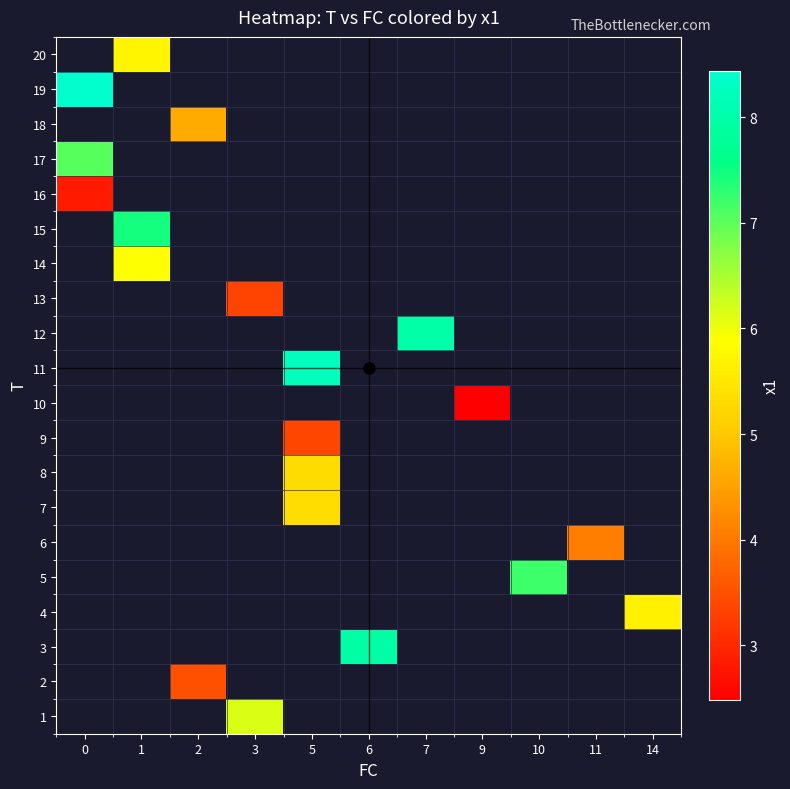

True or false: row_7 has a value of 5.3 at 5.

True